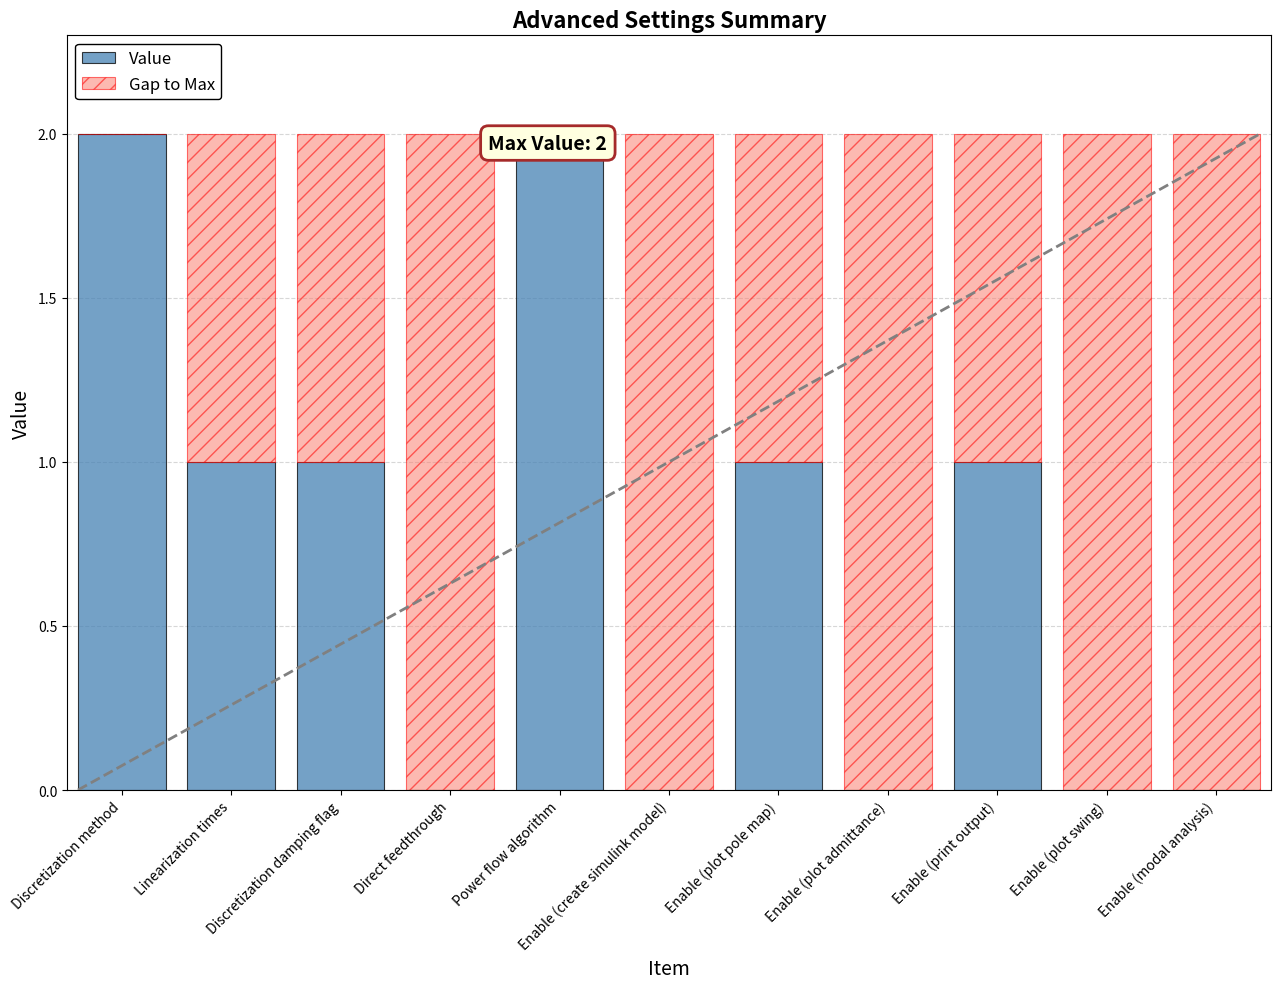

What are all the series names shown in the legend?

Value, Gap to Max